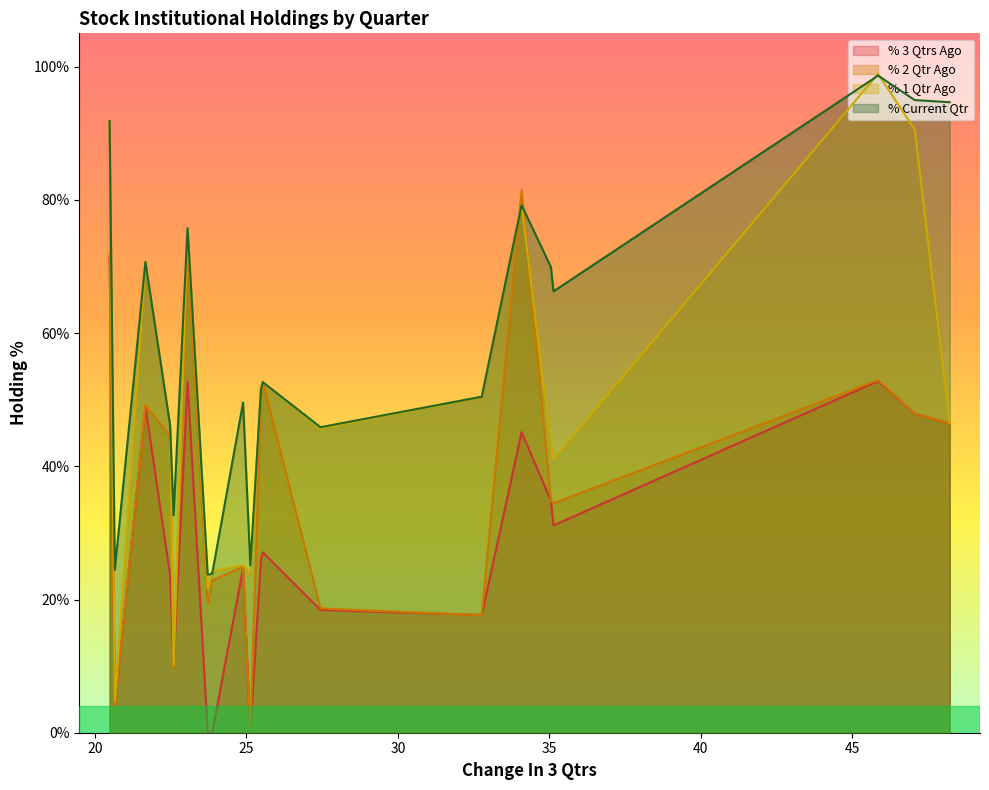

Which series has the widest spread of values?

% 1 Qtr Ago